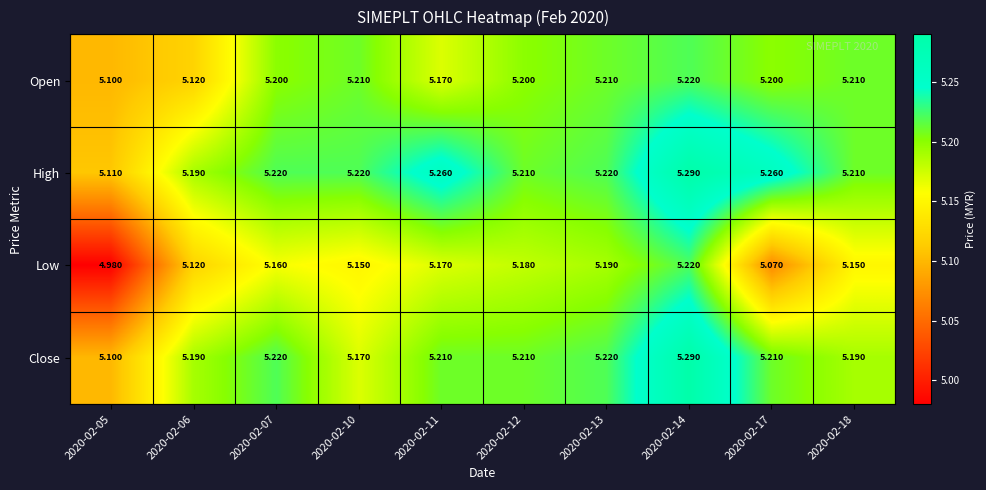

Is the value of Open at 2020-02-13 greater than the value of High at 2020-02-10?

No